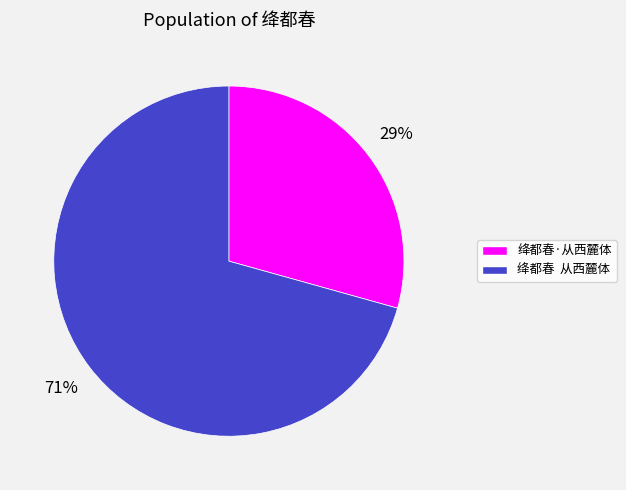

What is the largest slice in the pie chart?

绛都春 从西麓体